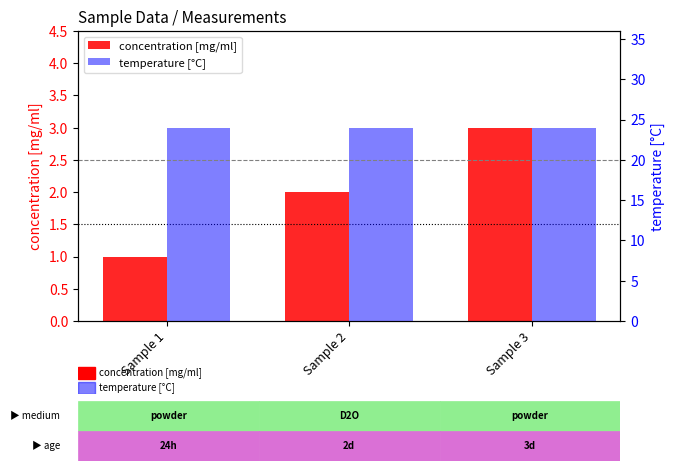

Which series has the widest spread of values?

concentration [mg/ml]